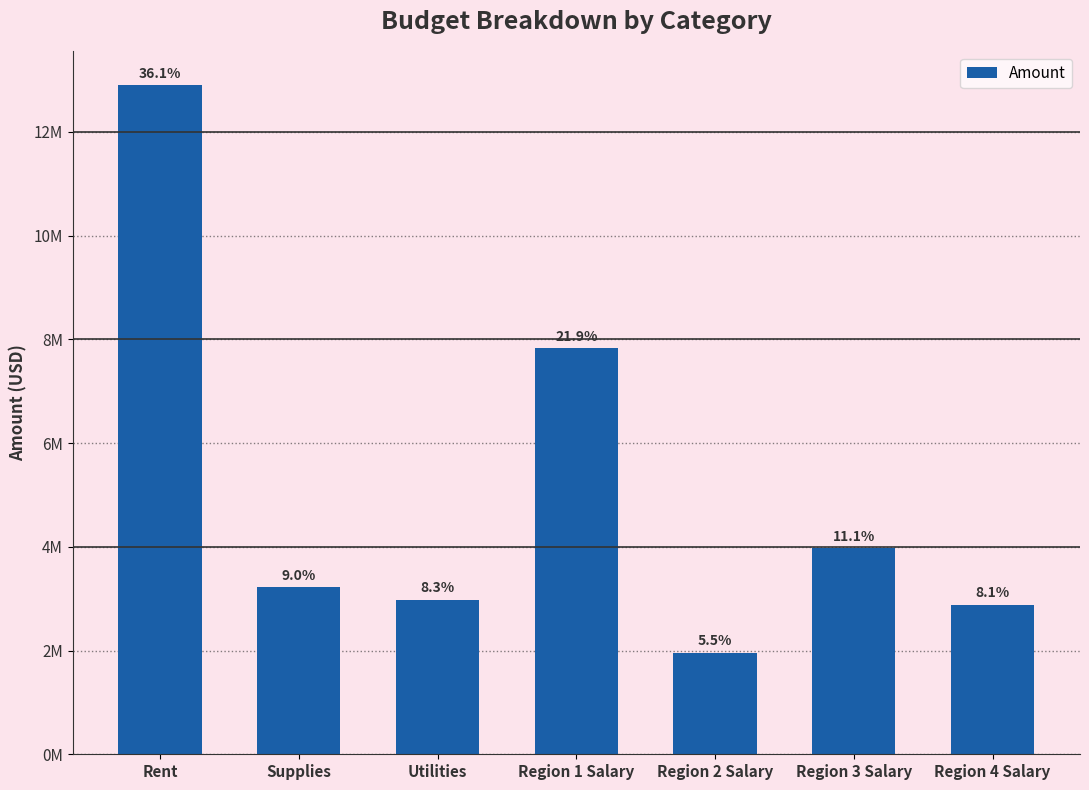

What is the label of the 6th bar from the left?

Region 3 Salary